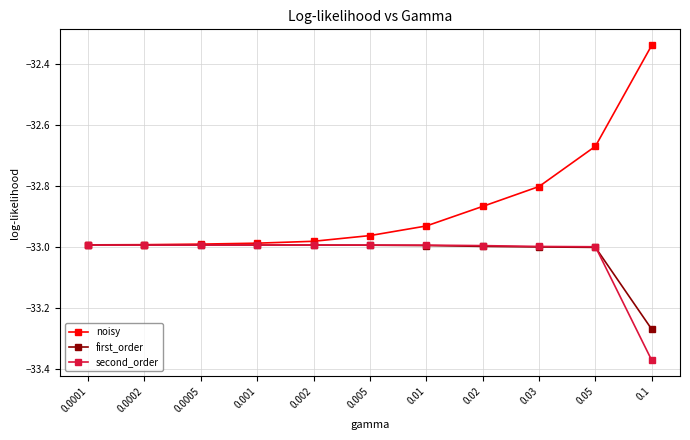

What are all the series names shown in the legend?

noisy, first_order, second_order